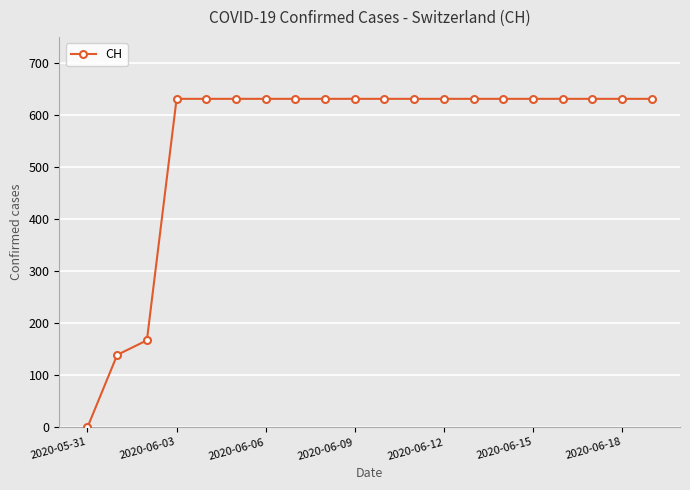

What is the sum of all values?

11033